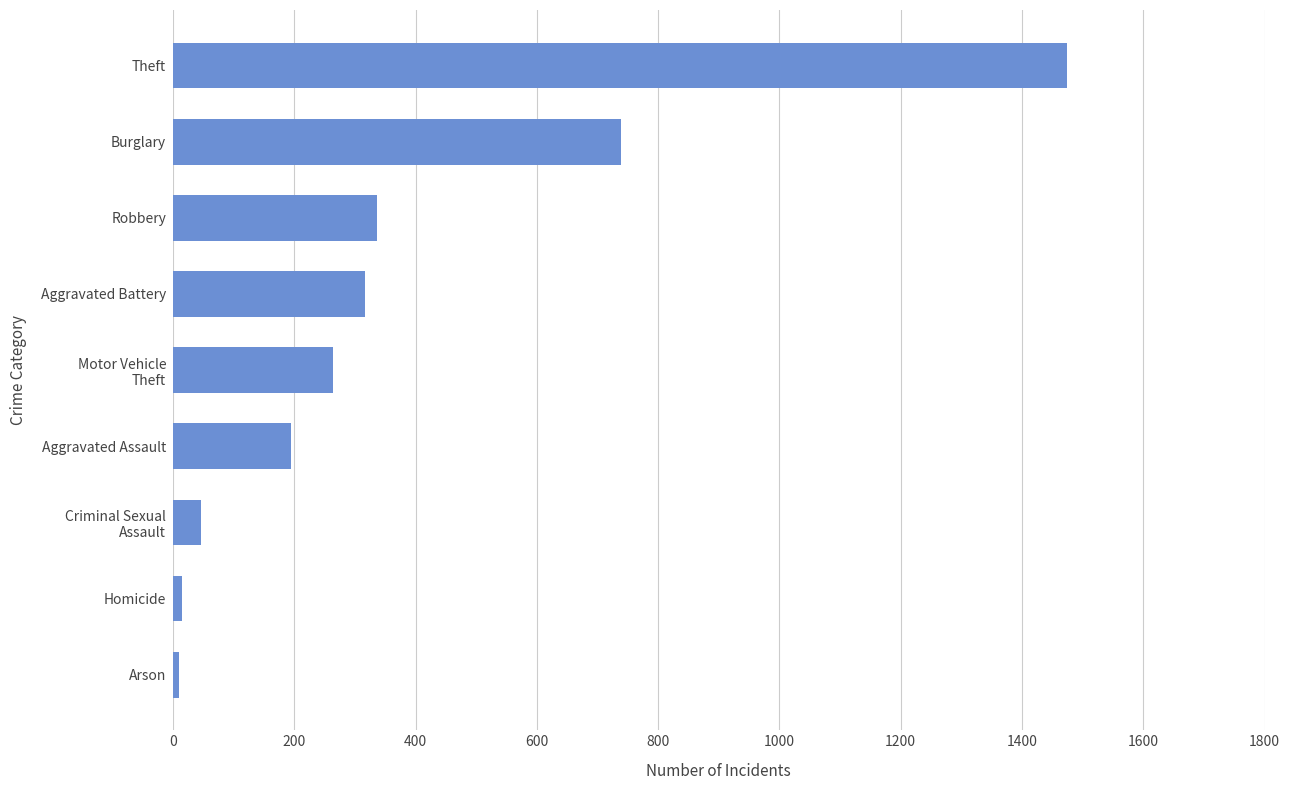

What is the sum of all values?

3392